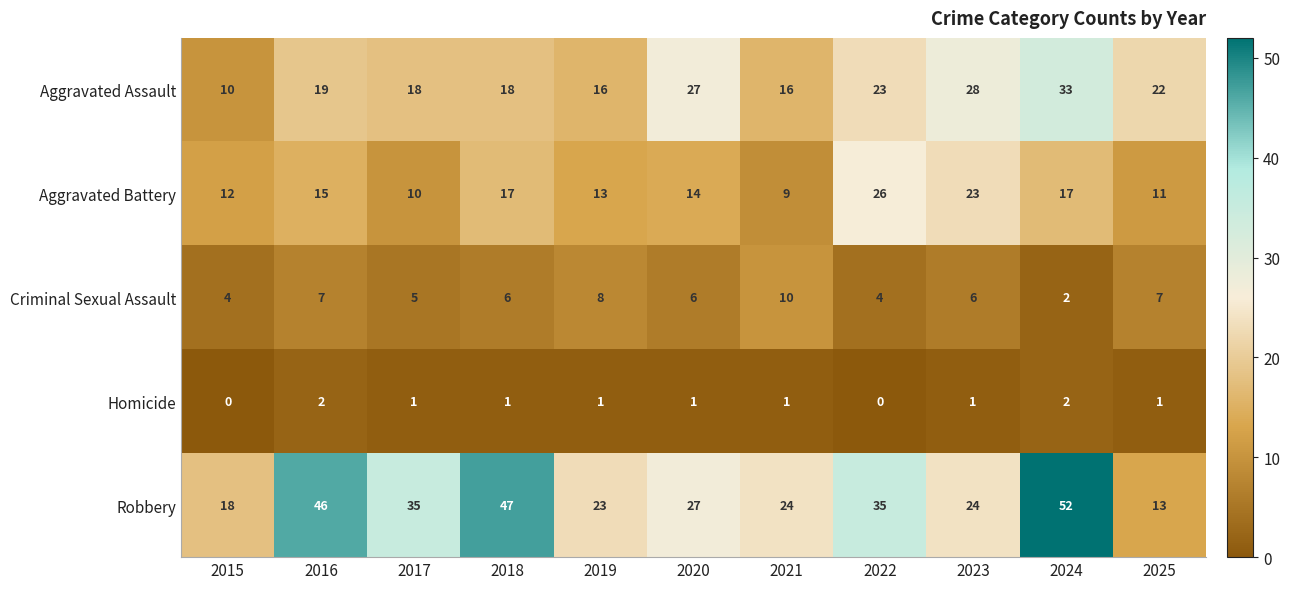

How many distinct data groups are displayed?

5